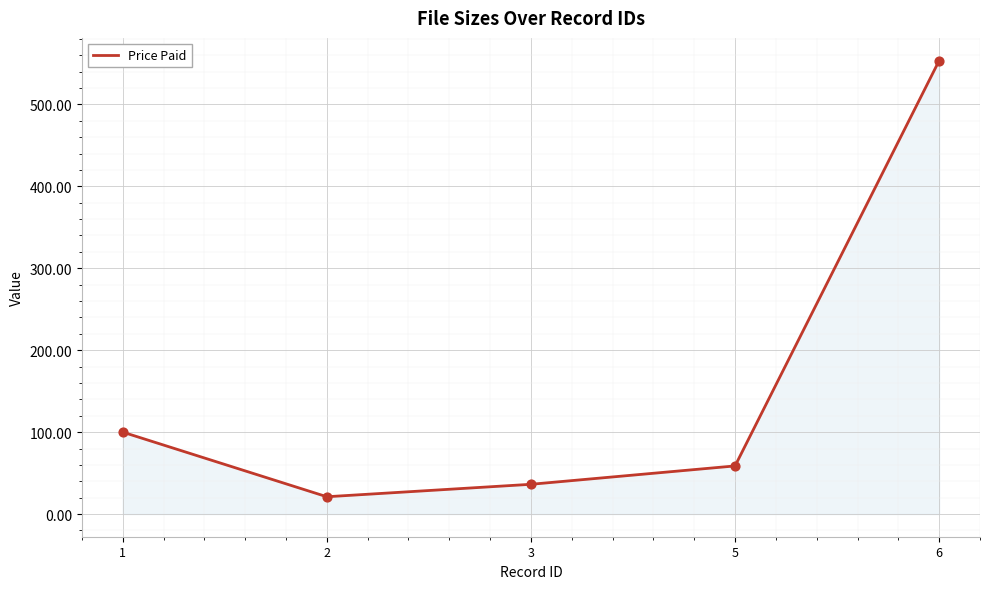

Approximately how many times larger is the value at 6 compared to 3?

15.2